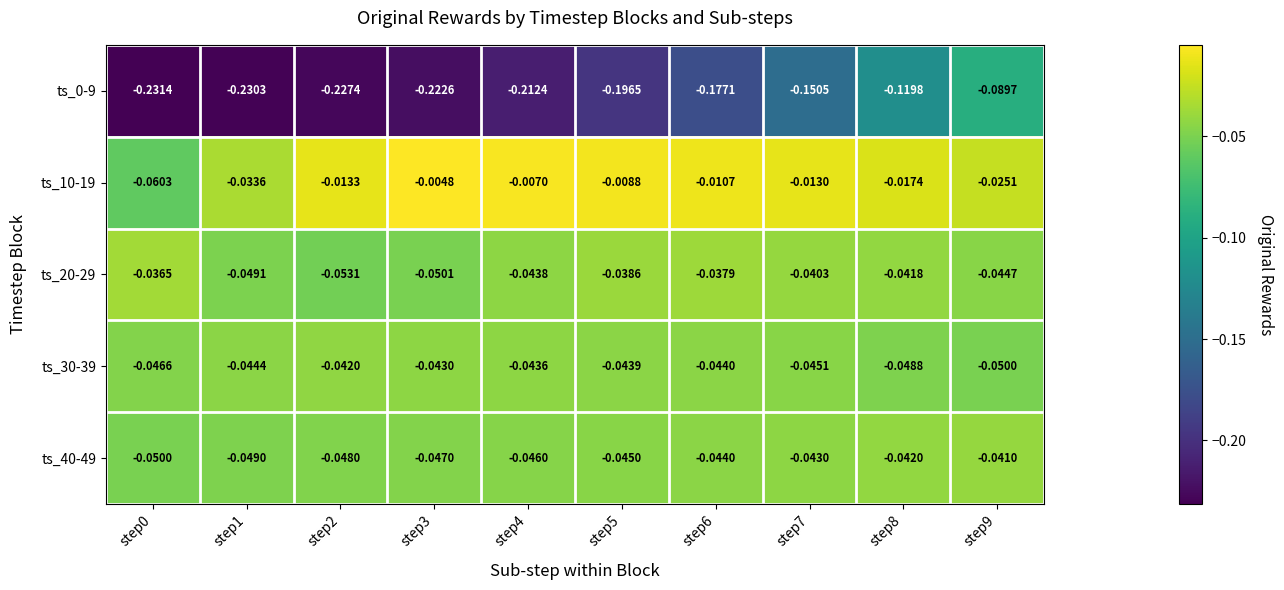

How many categories are shown in the chart?

10